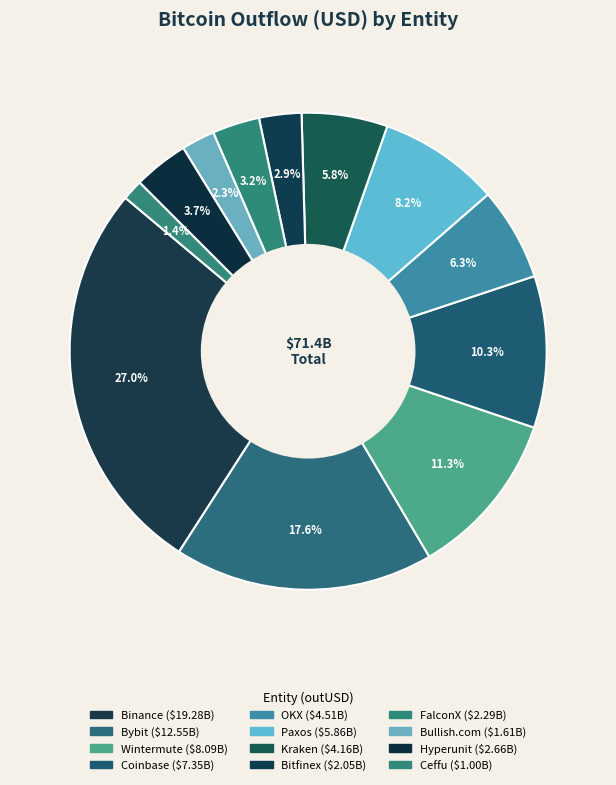

Which category has the biggest portion of the pie?

Binance